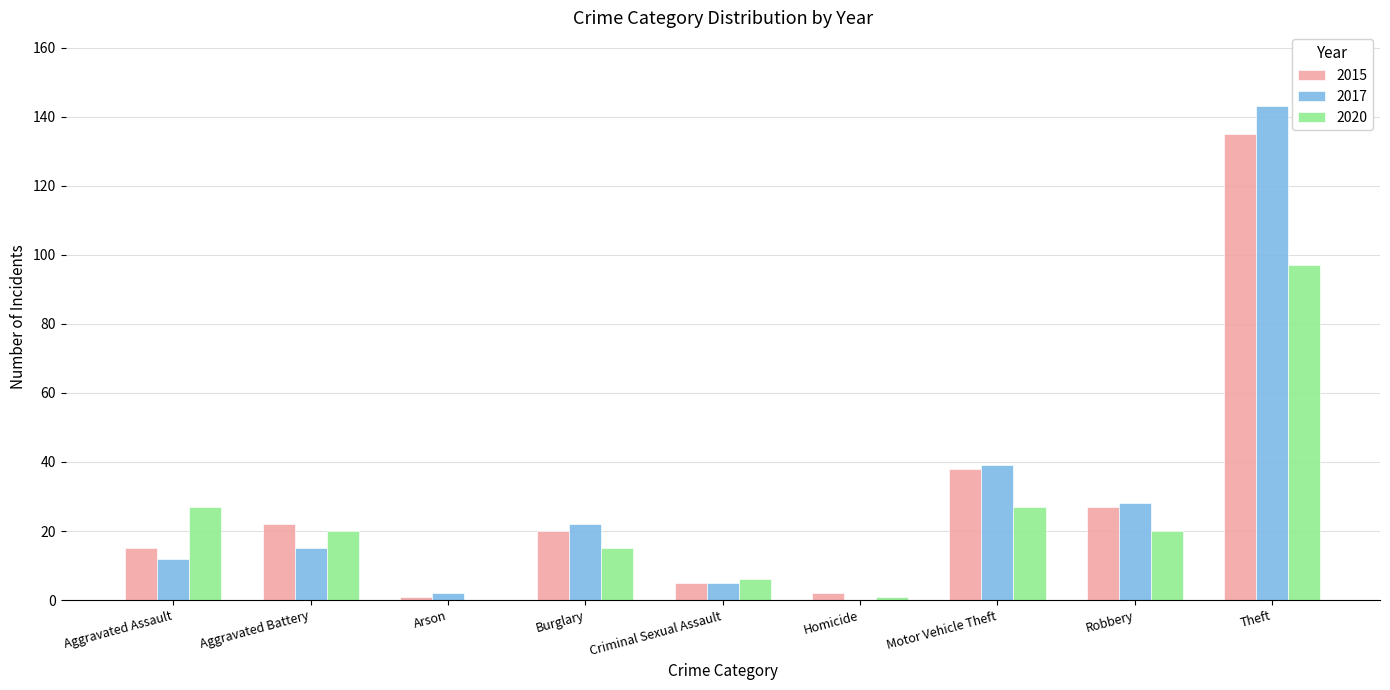

How many distinct data groups are displayed?

3